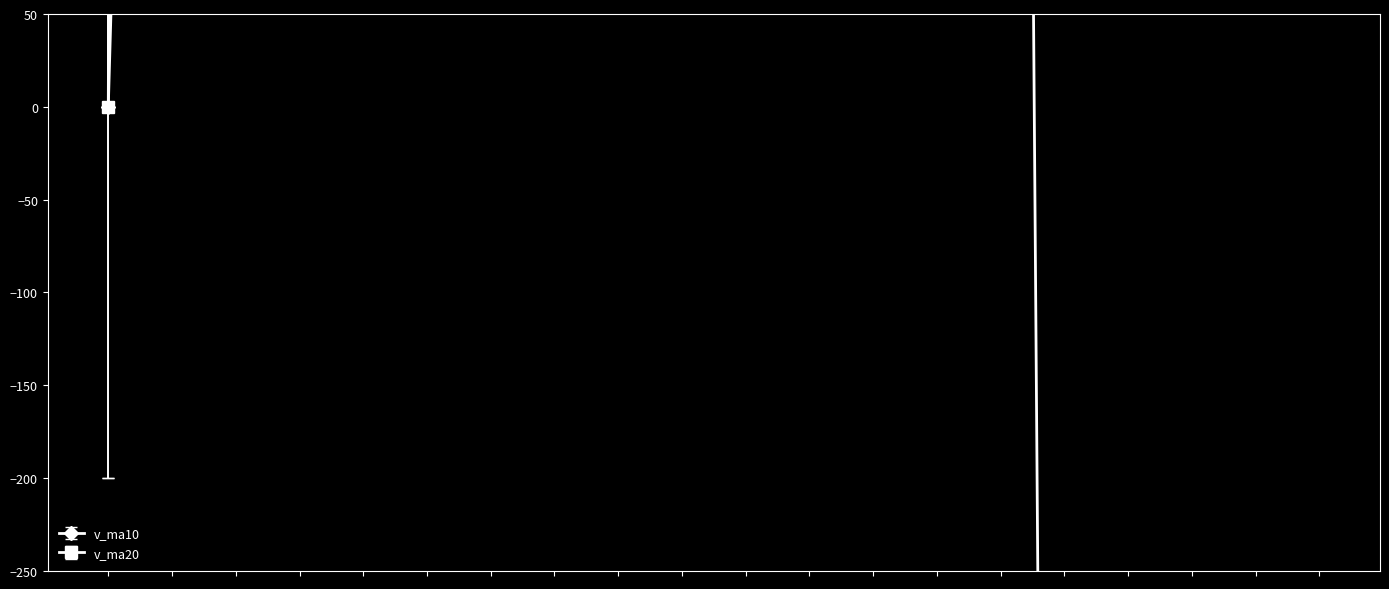

What is the greatest value displayed?

67448.4